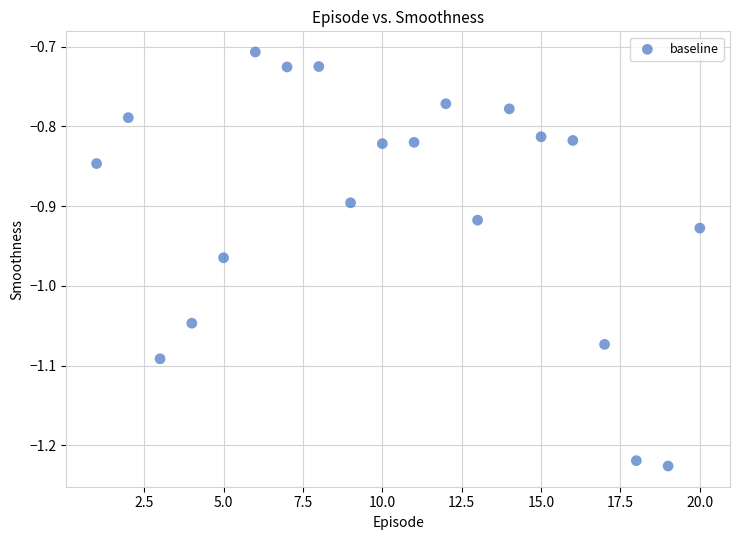

What is the range of Y values (max minus min)?

0.5